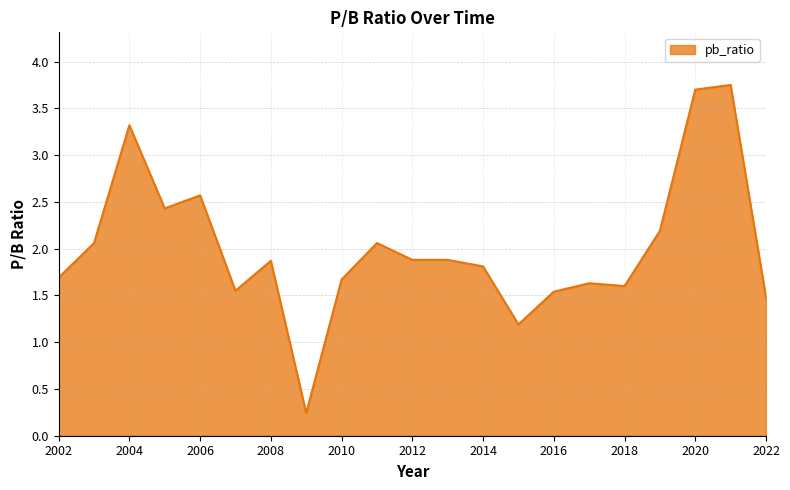

How many values are below 1?

1